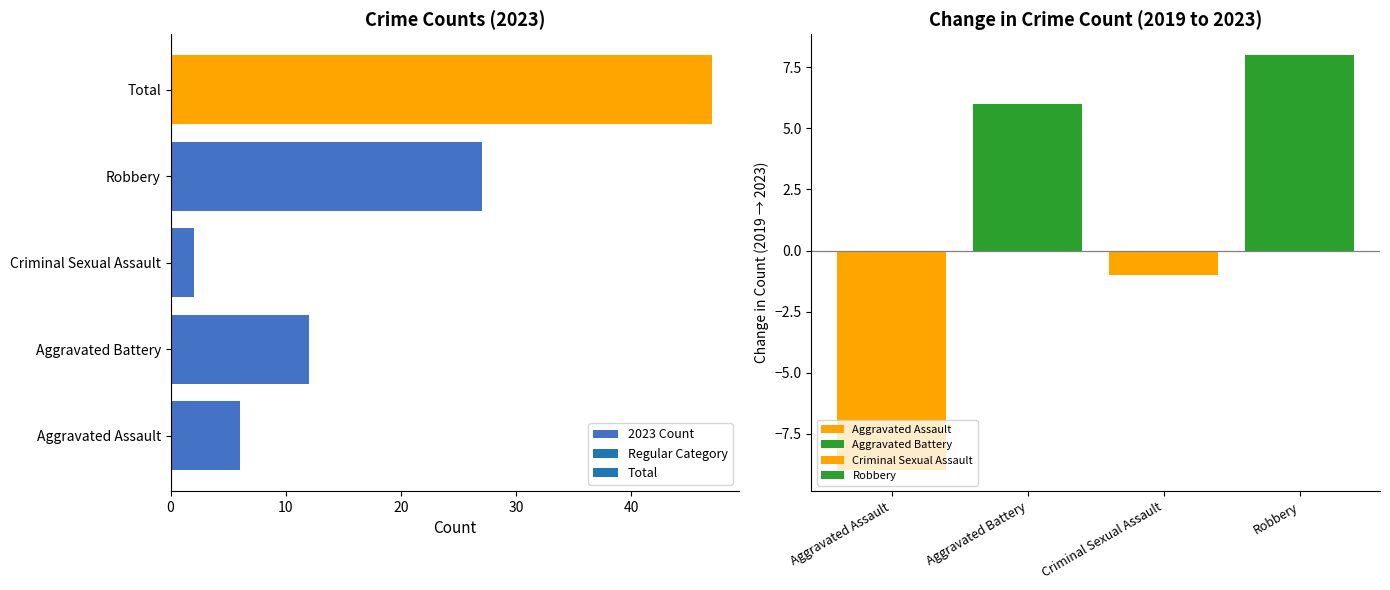

What is the minimum value shown in the chart?

2